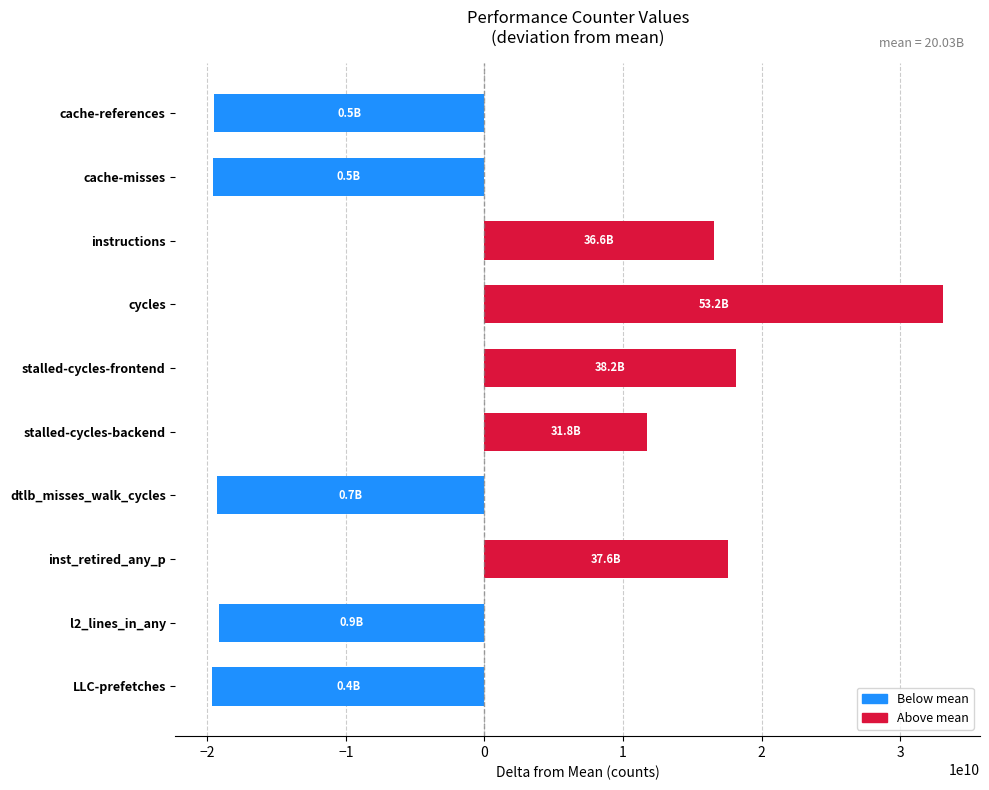

What is the change in value from stalled-cycles-frontend to LLC-prefetches?

-37781223980.0